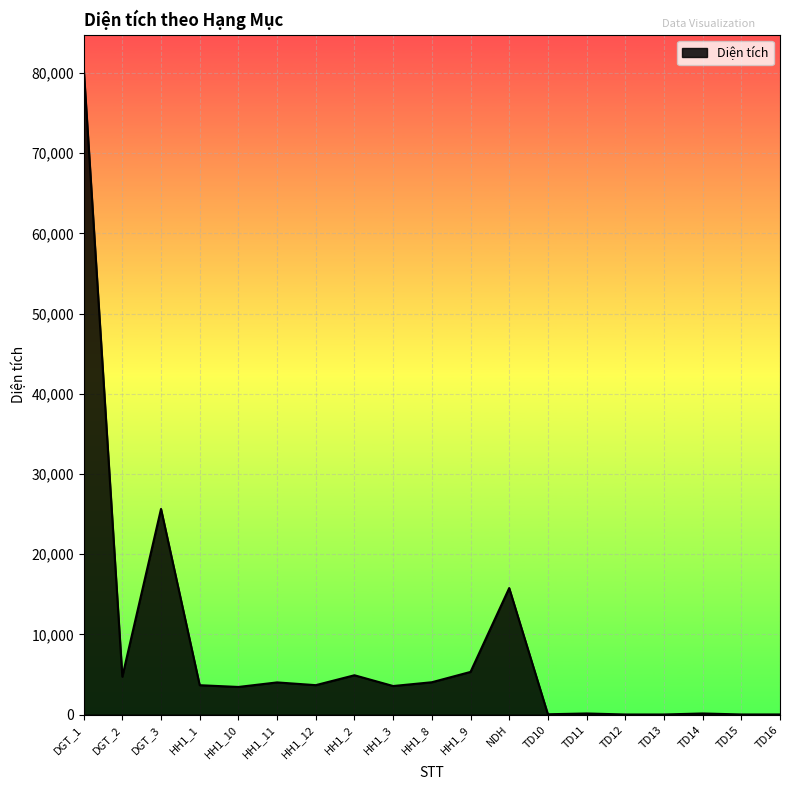

What is the smallest value displayed?

22.1